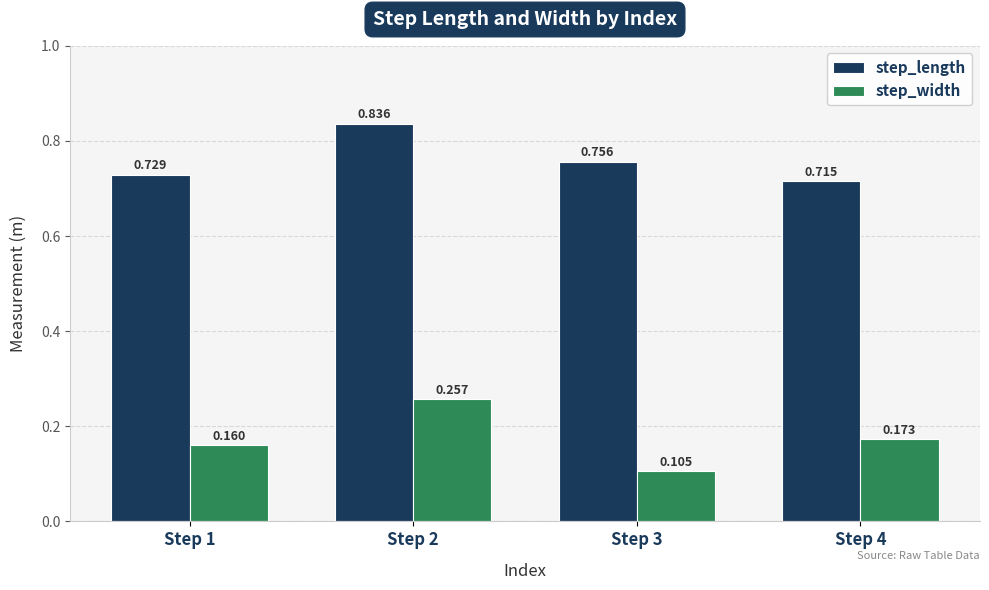

Which series has the largest total across all categories?

step_length